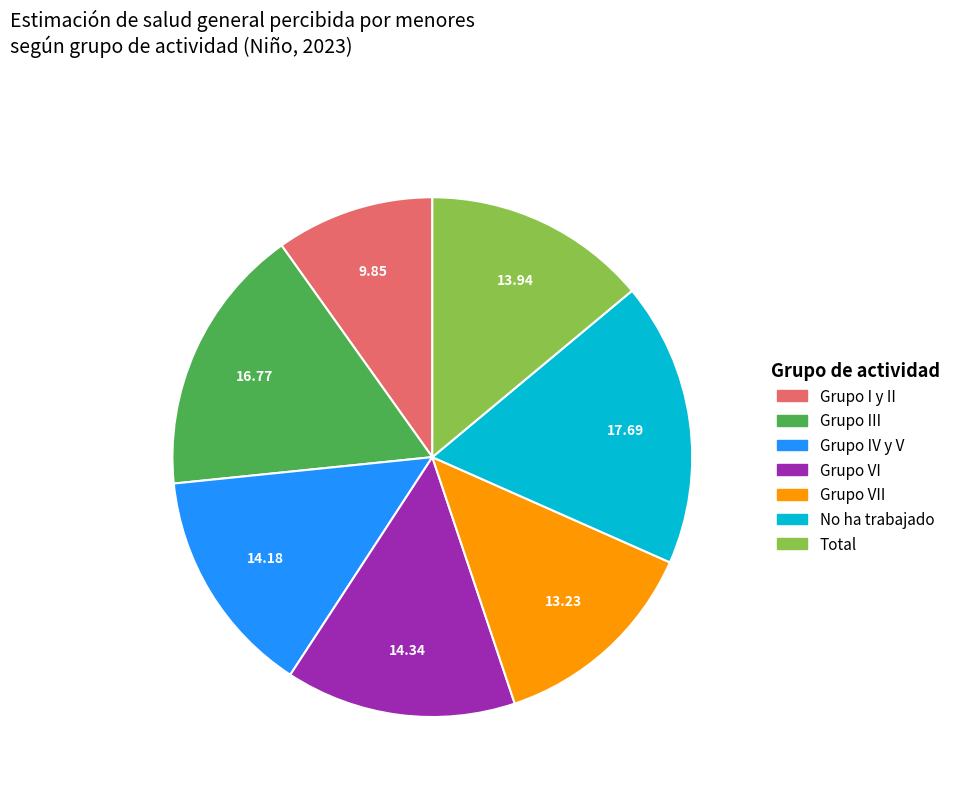

How many slices are in this pie chart?

7